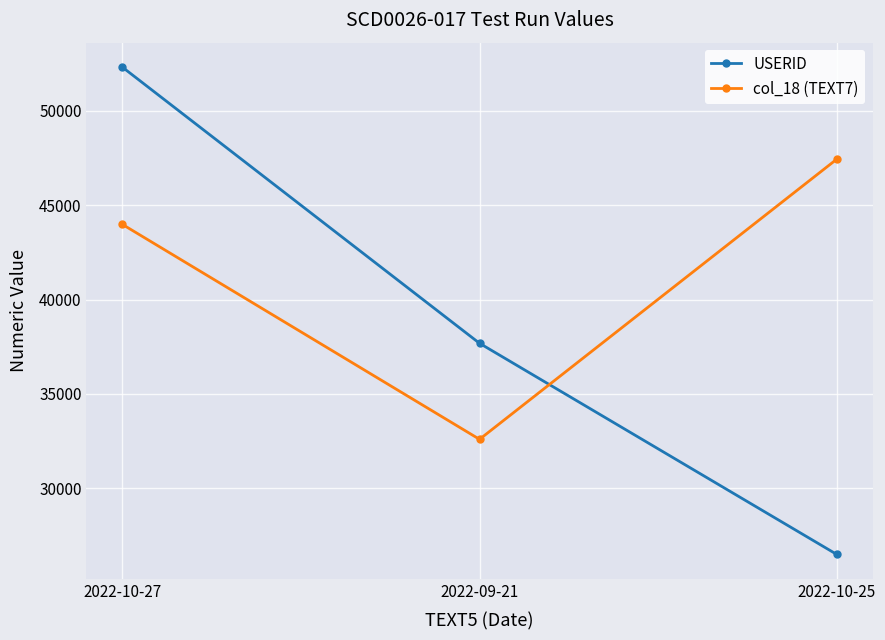

At which label does col_18 (TEXT7) reach its minimum?

2022-09-21